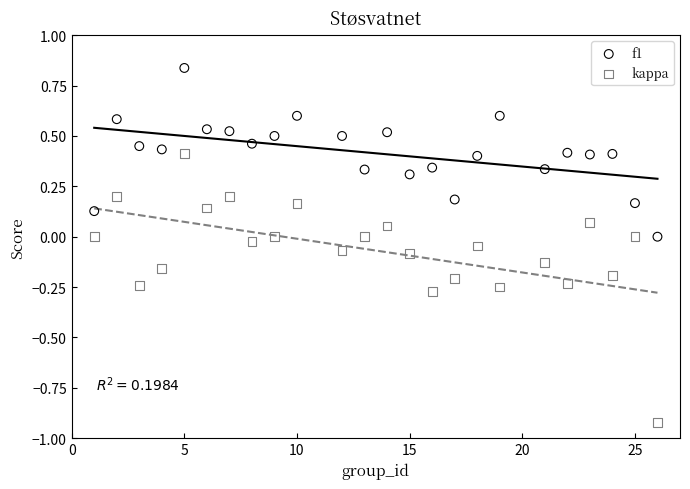

What are all the series names shown in the legend?

f1, kappa